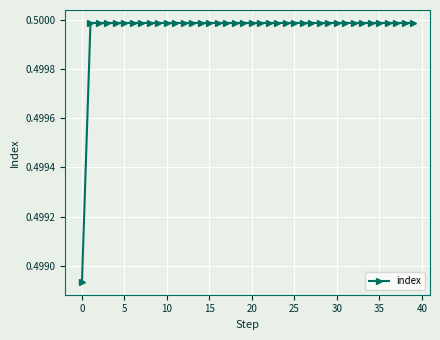

Does the chart display data point markers on the line(s)?

Yes